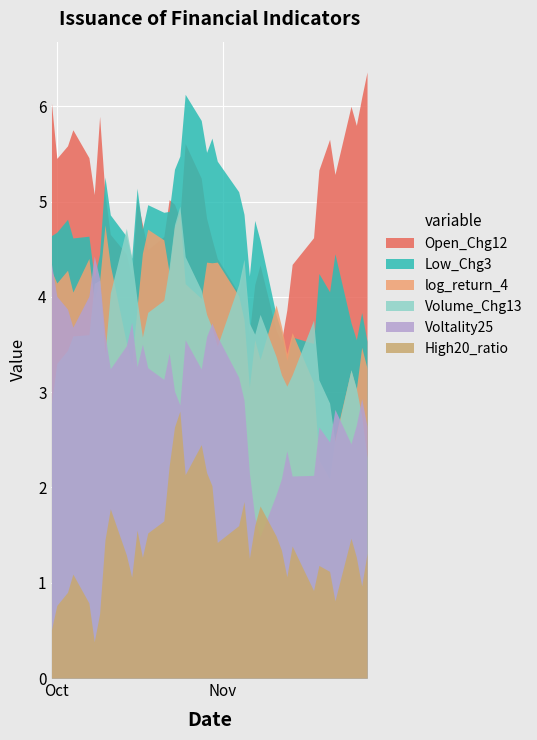

Is it true that High20_ratio equals 2.9 at 2024-10-22?

False